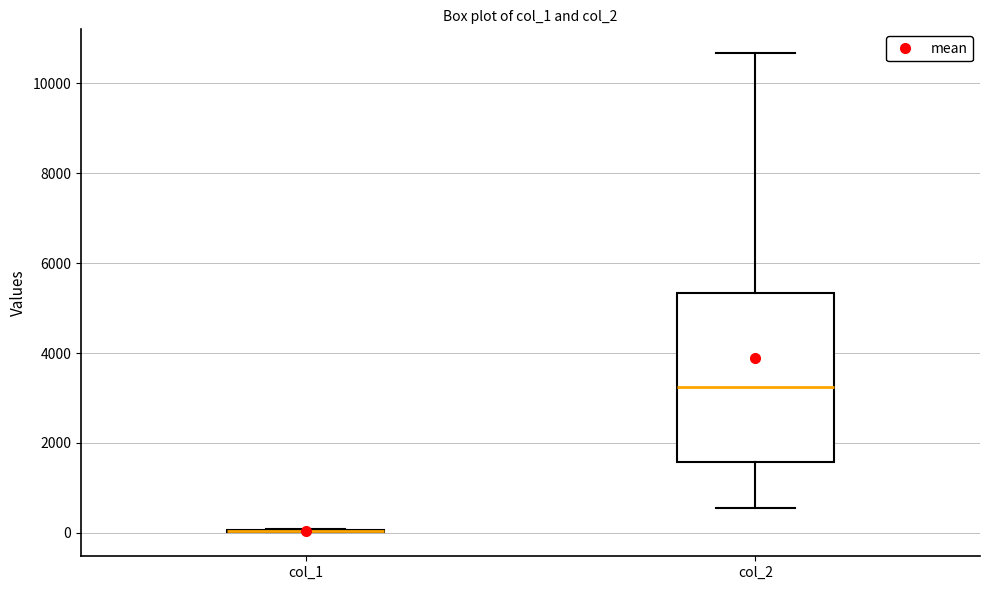

Reading left to right, transcribe this box plot: for each box, give where its median line is, the range the box spans, and where its two whiskers end, as read against the y-axis. The values are not printed on the chart, so give them approximately, as read against the axis.

col_1: box collapsed to a line at 0, whiskers 0 to 0
col_2: median 3200, box 1600 to 5400, whiskers 600 to 10600